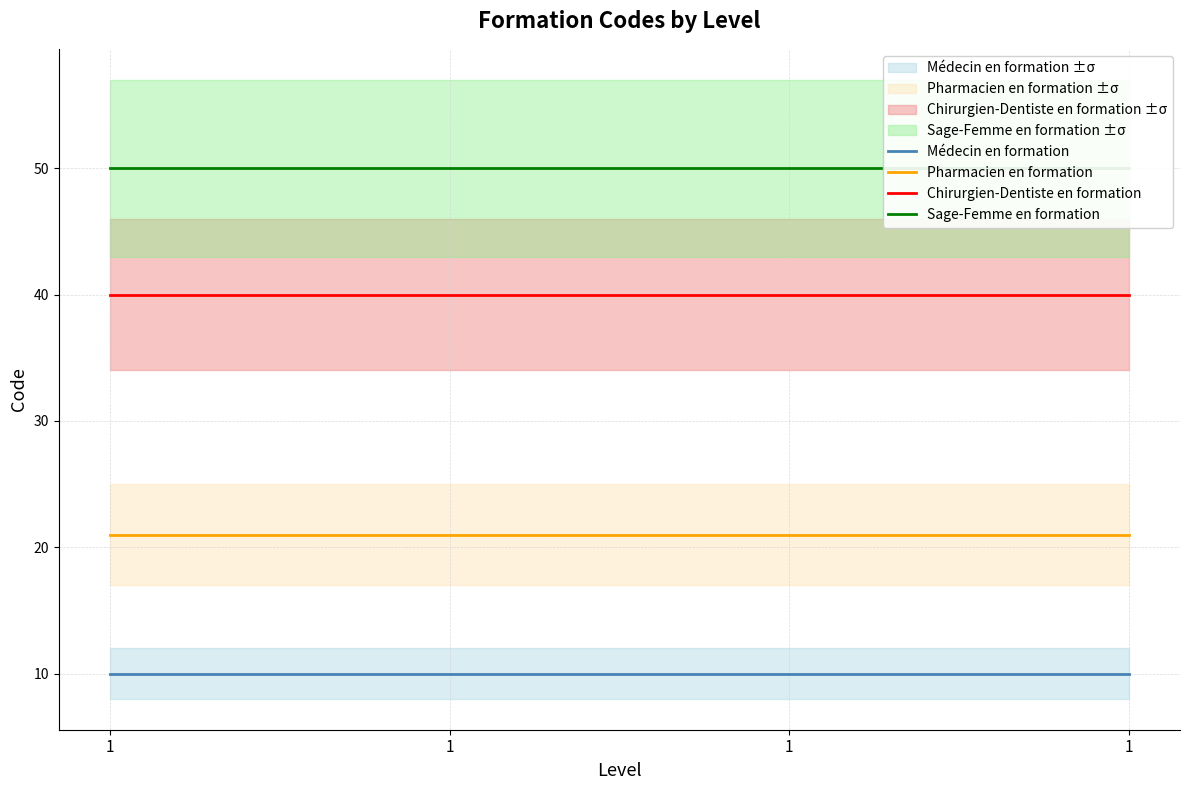

True or false: Chirurgien-Dentiste en formation and Médecin en formation cross at least once.

False